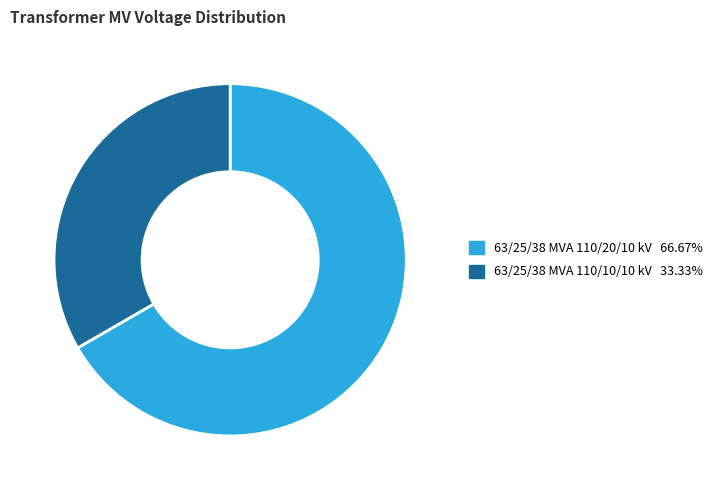

The 63/25/38 MVA 110/20/10 kV slice represents 67% of the pie. True or false?

True